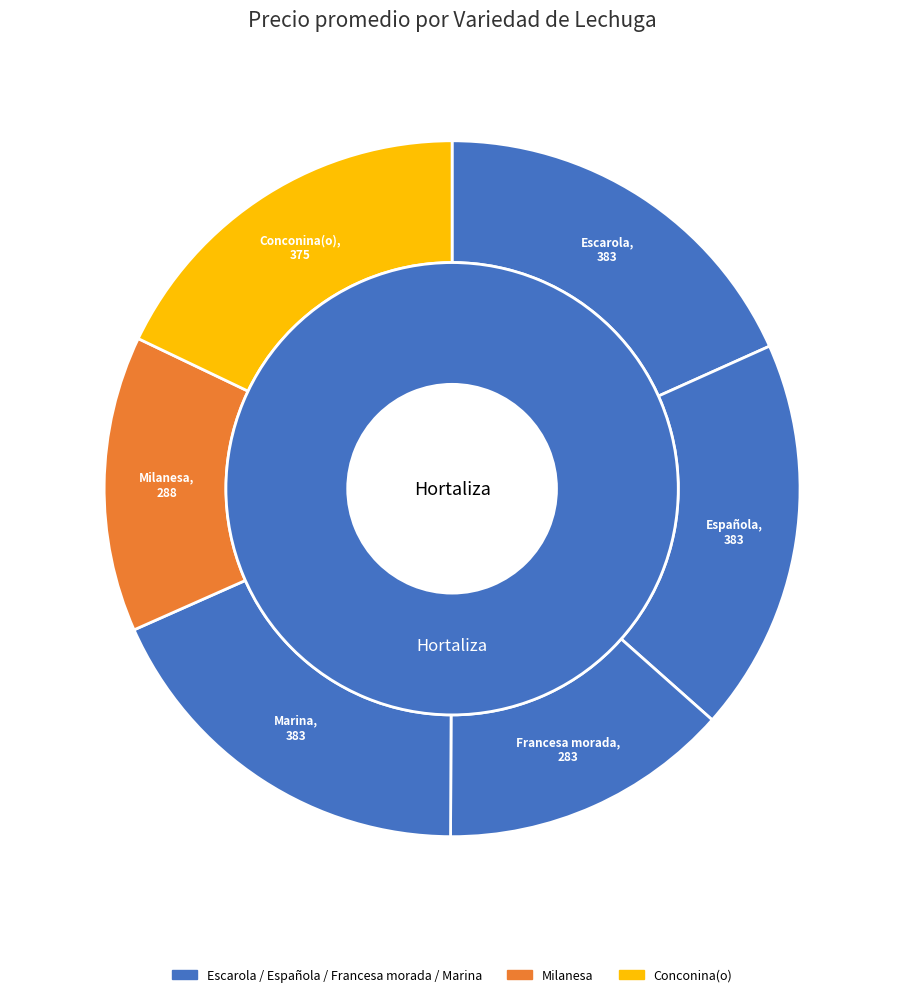

To the nearest percent, what is the combined percentage of Escarola and Francesa morada?

32%